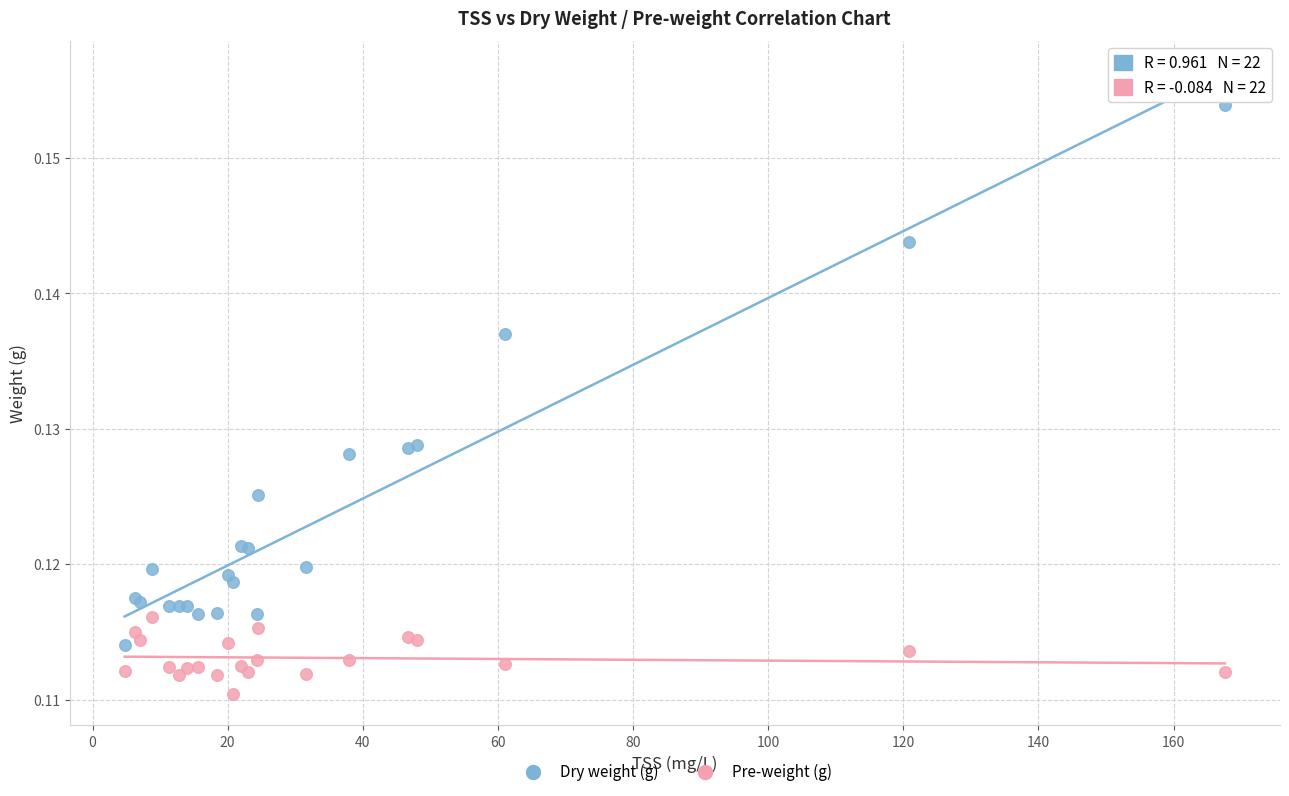

What is the X range (max minus min) for the scatter plot?

162.9